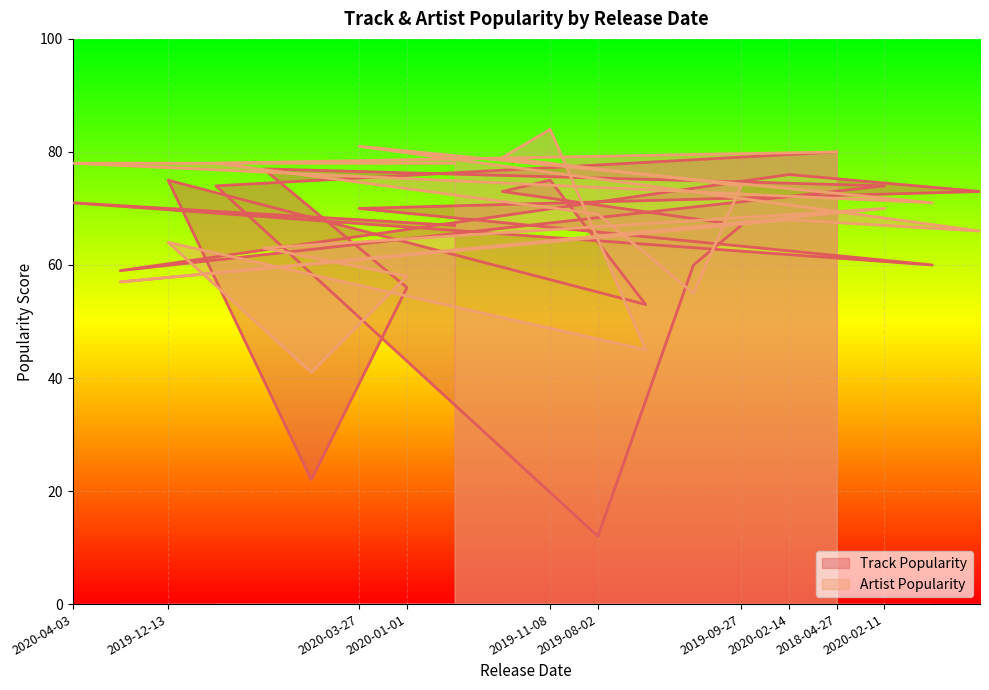

Reading right to left, list all the values displayed in this chart.

Track Popularity: 73	60	74	80	76	67	60	53	12	75	73	67	56	70	22	77	74	75	59	71
Artist Popularity: 66	71	70	80	68	74	55	45	69	84	79	78	58	81	41	63	78	64	57	78